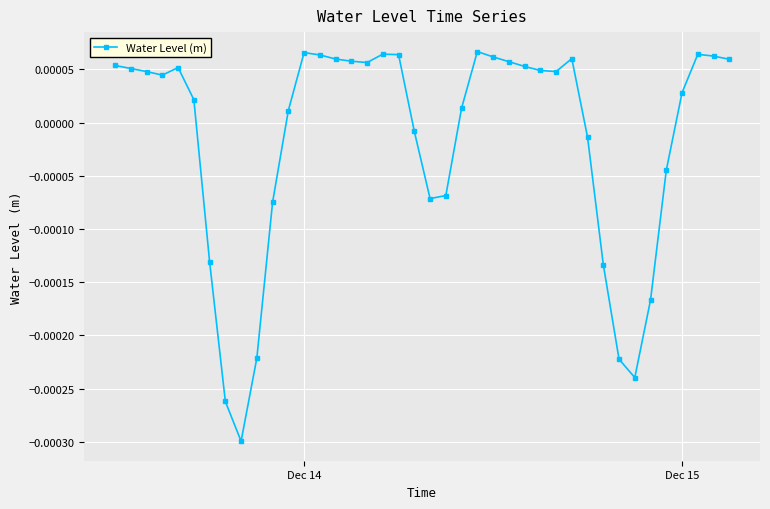

True or false: there are more than 1 points higher than both neighbors.

True